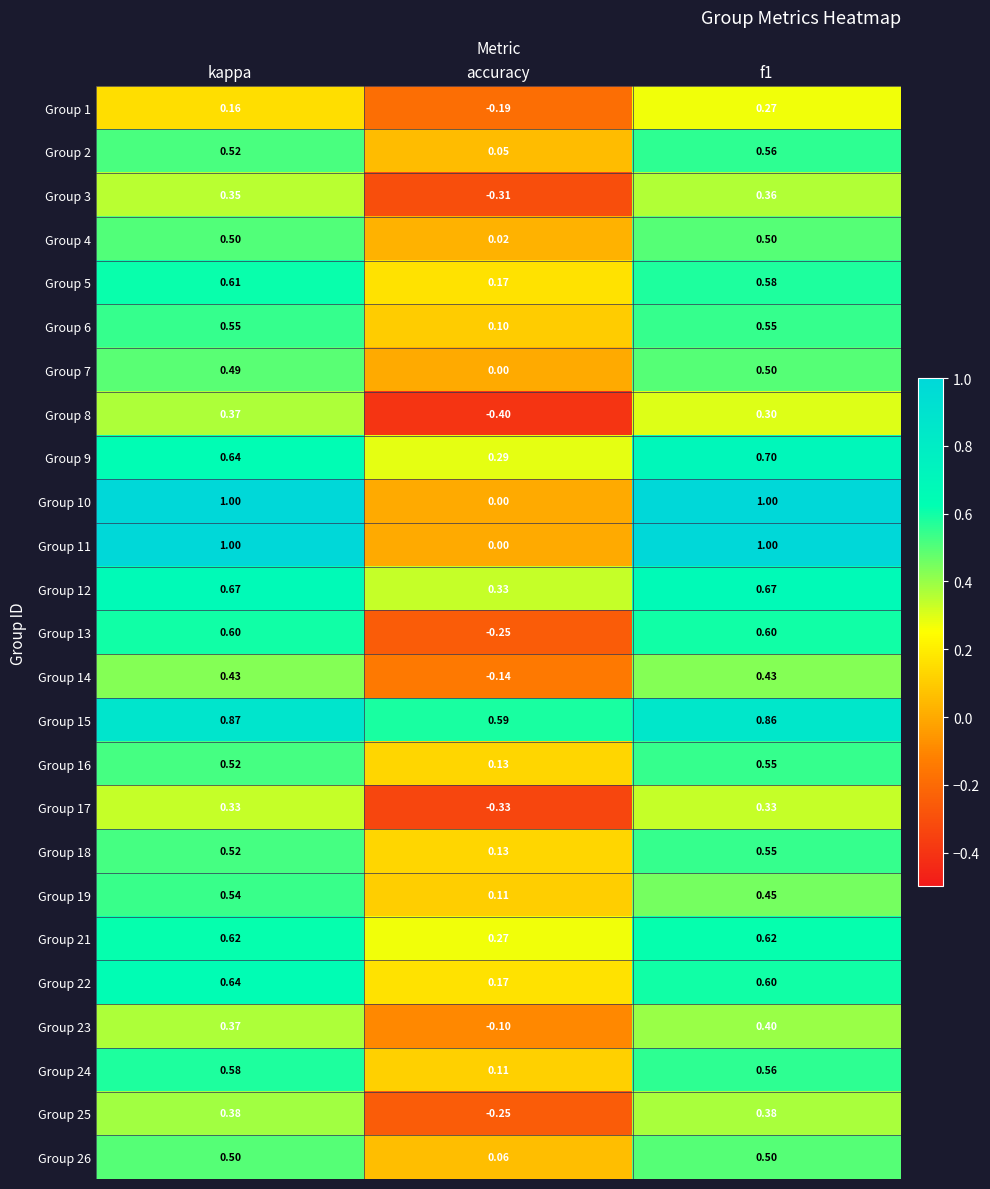

Is the value of Group 18 at accuracy greater than the value of Group 21 at kappa?

No